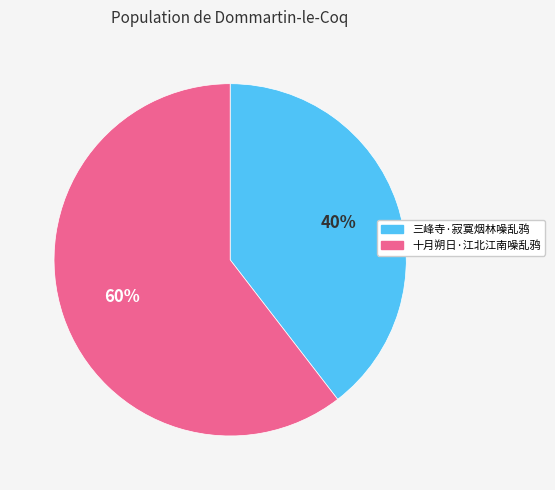

What is the largest slice in the pie chart?

十月朔日·江北江南噪乱鸦